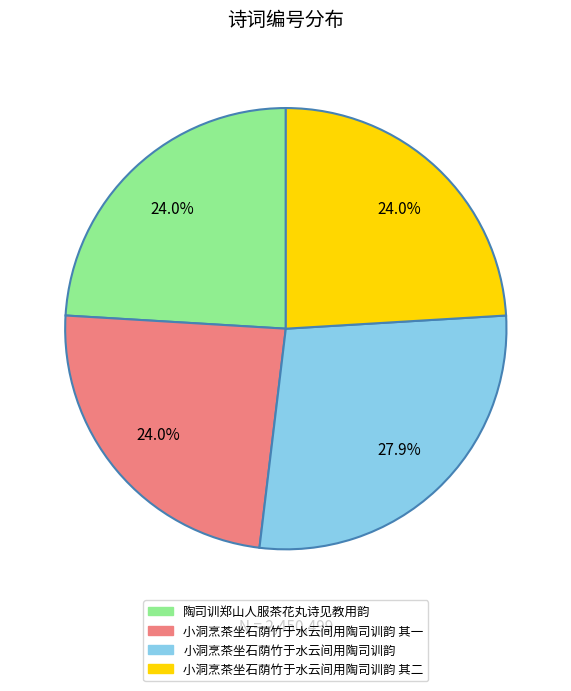

Is there a majority slice in this chart?

No